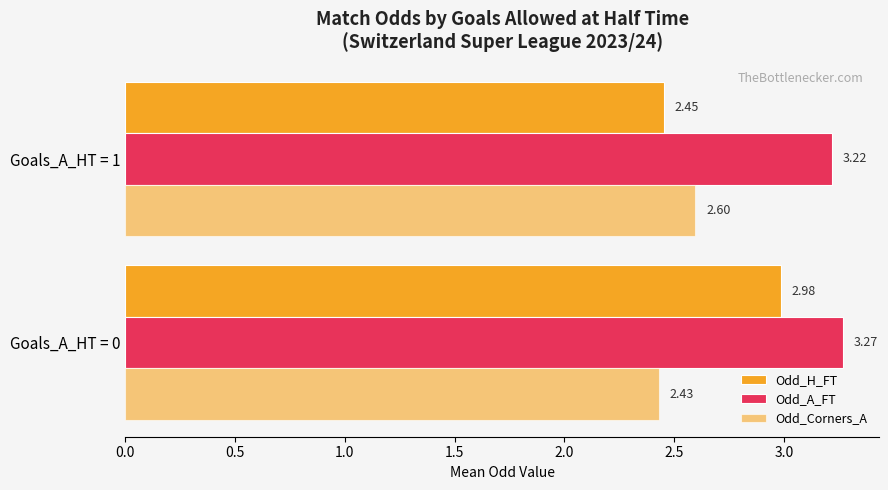

What is the value of the Odd_H_FT bar at the 2nd from the left?

2.5